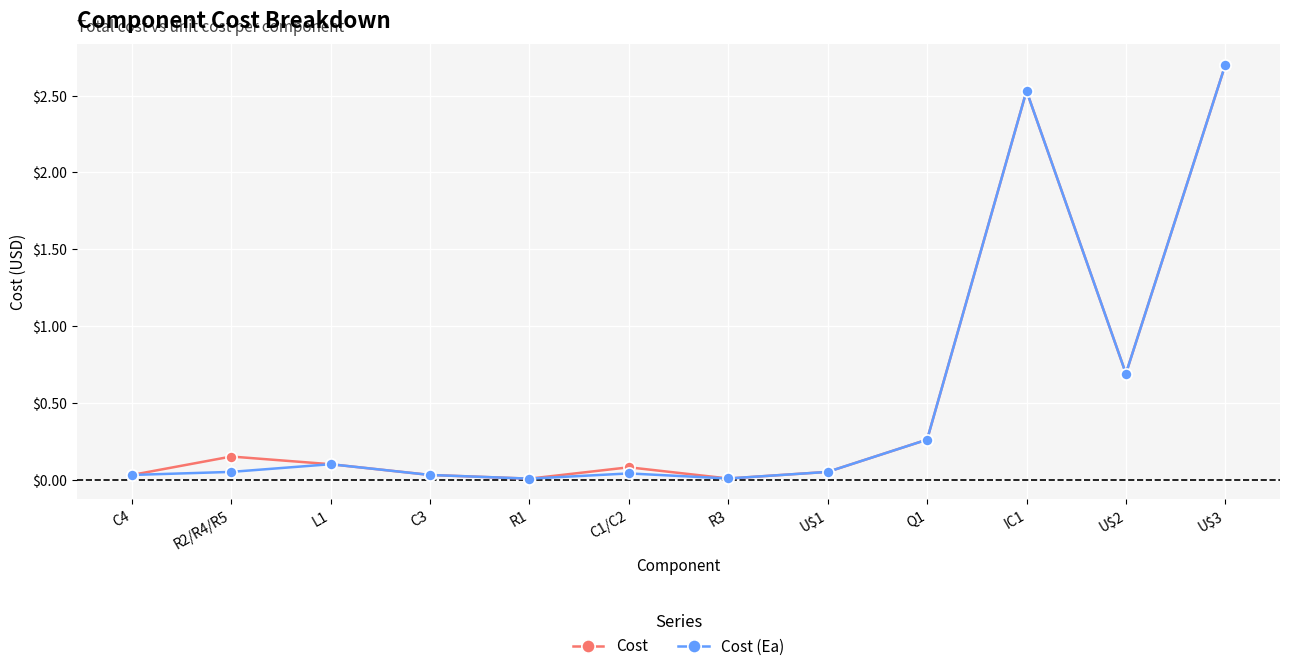

What is the highest value of the Cost (Ea) series?

2.7